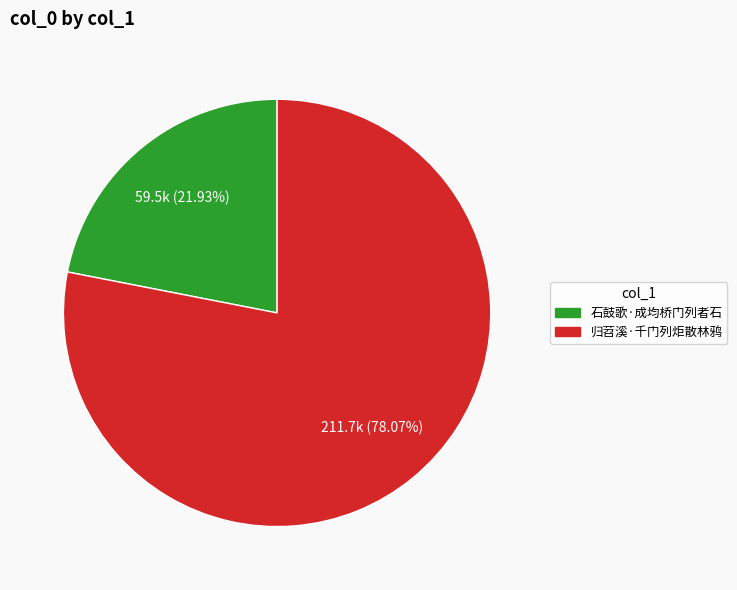

Is it true that 石鼓歌·成均桥门列者石 is 22% of the pie?

True